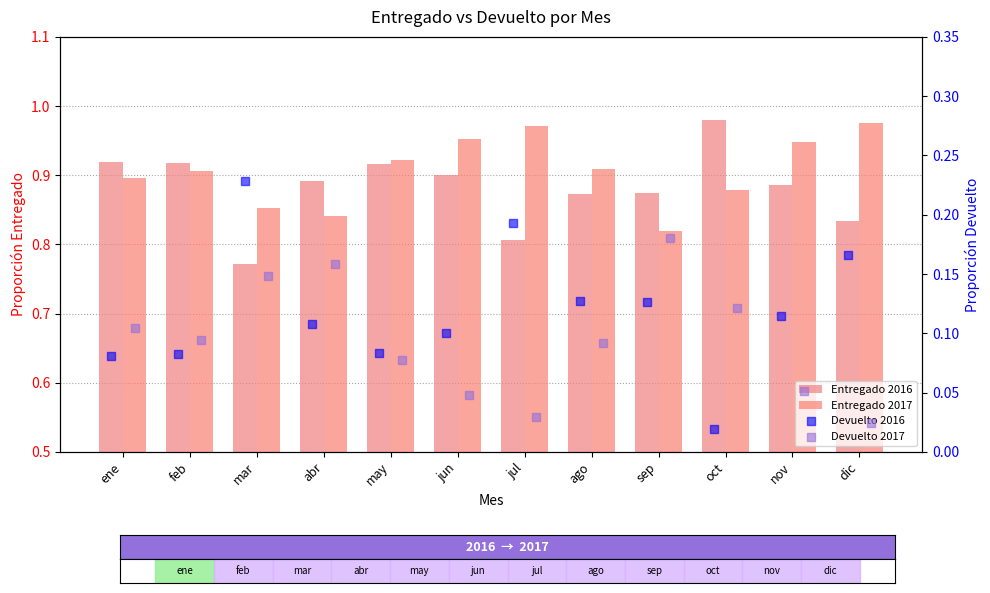

Which series reaches the maximum Y coordinate?

Entregado 2016